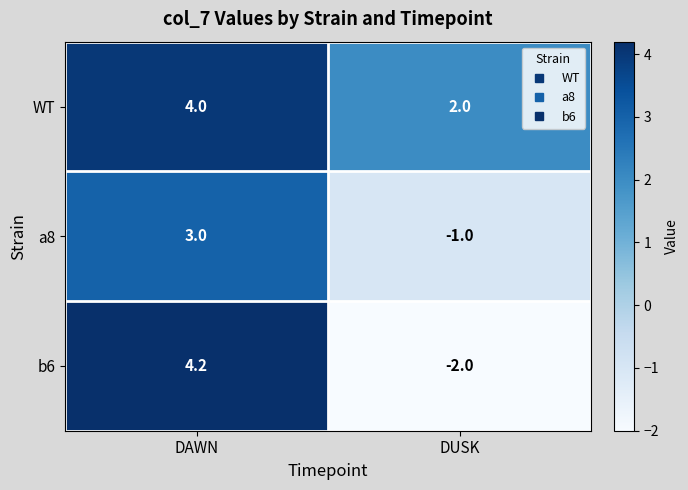

What is the approximate value of WT at DUSK?

2.0